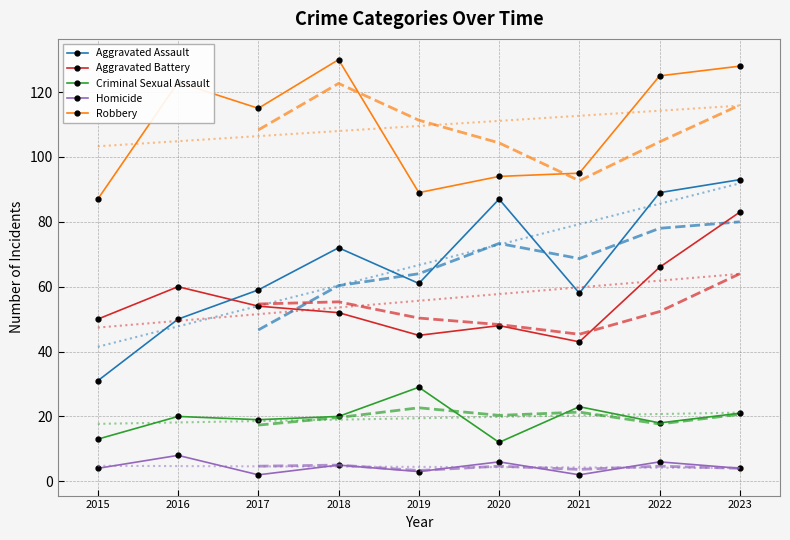

The Aggravated Battery series shows 54 at 2017. True or false?

True